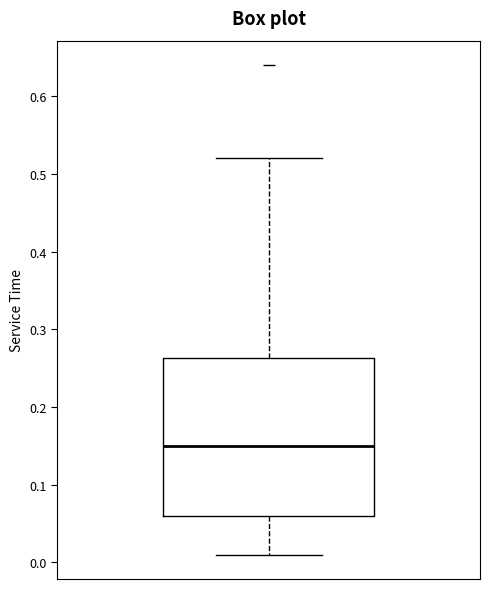

Where does the upper whisker of the box end on the y-axis? The values are not printed on the chart, so give them approximately, as read against the axis.

0.52